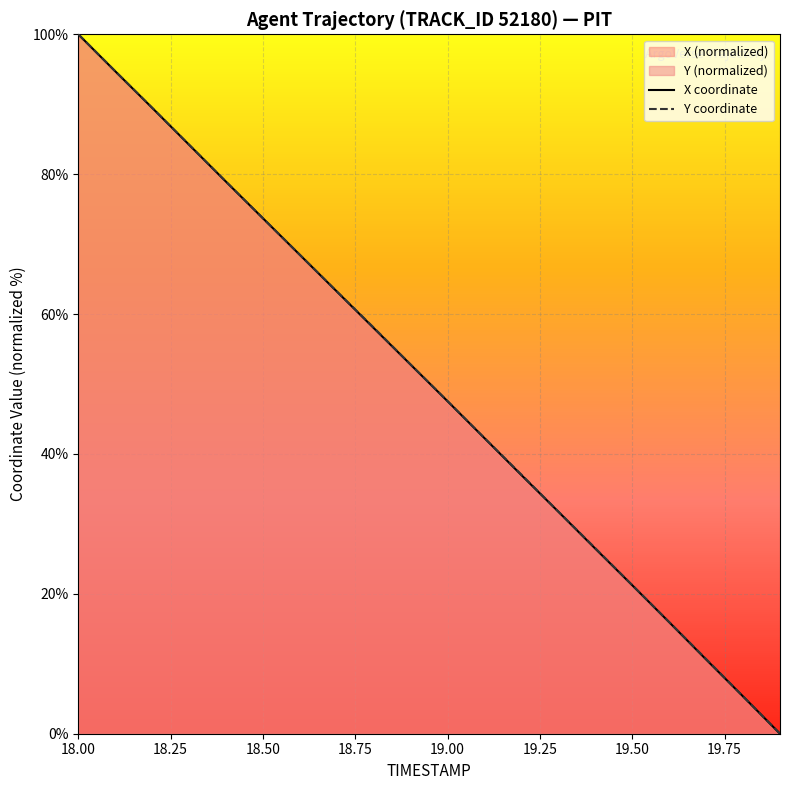

Reading left to right, what are all the values shown in this chart?

X: 100.0	94.7	89.5	84.2	78.9	73.7	68.5	63.2	58.0	52.8	47.5	42.3	37.0	31.7	26.5	21.2	15.9	10.6	5.3	0.0
Y: 100.0	94.7	89.5	84.2	78.9	73.7	68.5	63.2	58.1	52.8	47.5	42.3	37.0	31.8	26.5	21.2	16.0	10.7	5.3	0.0